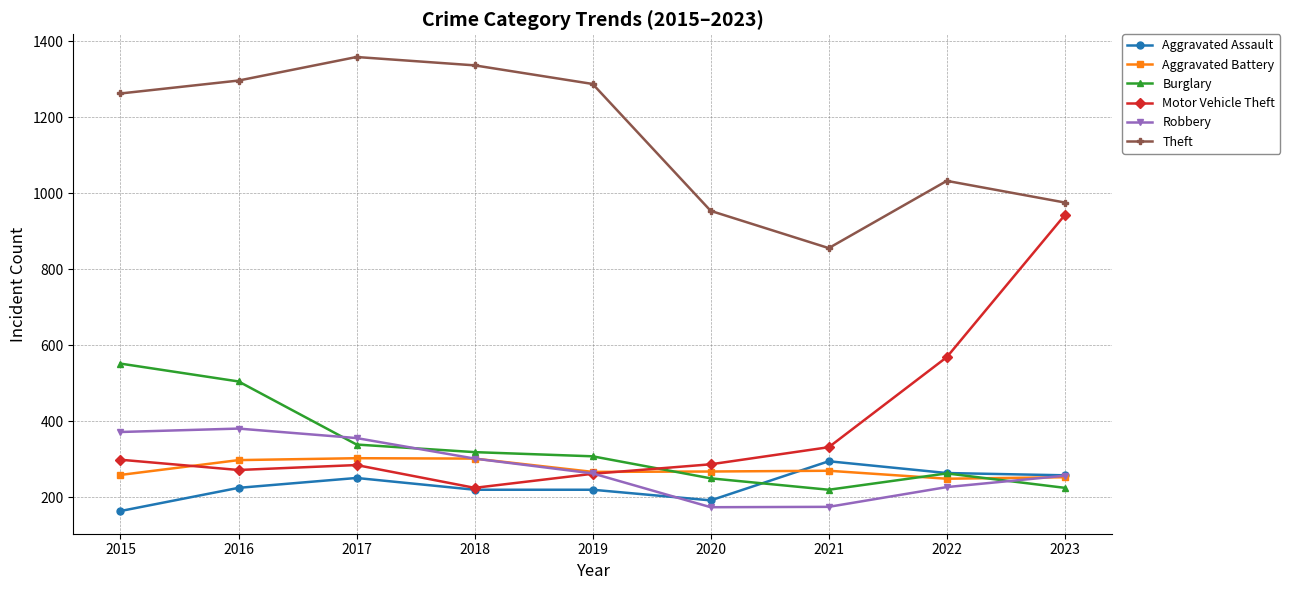

At which label does Aggravated Battery first exceed 268?

2016